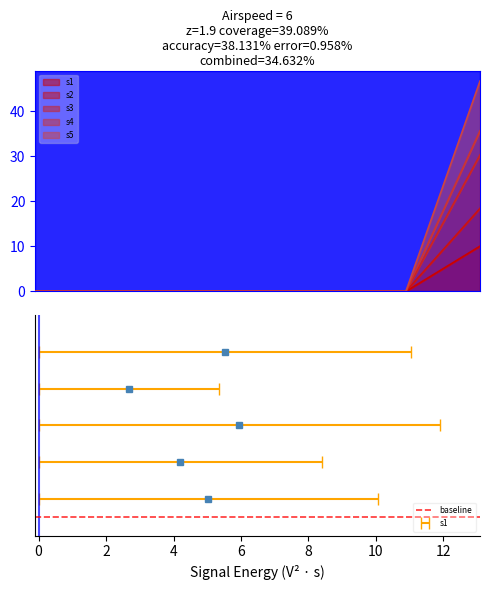

How many categories are shown in the chart?

7